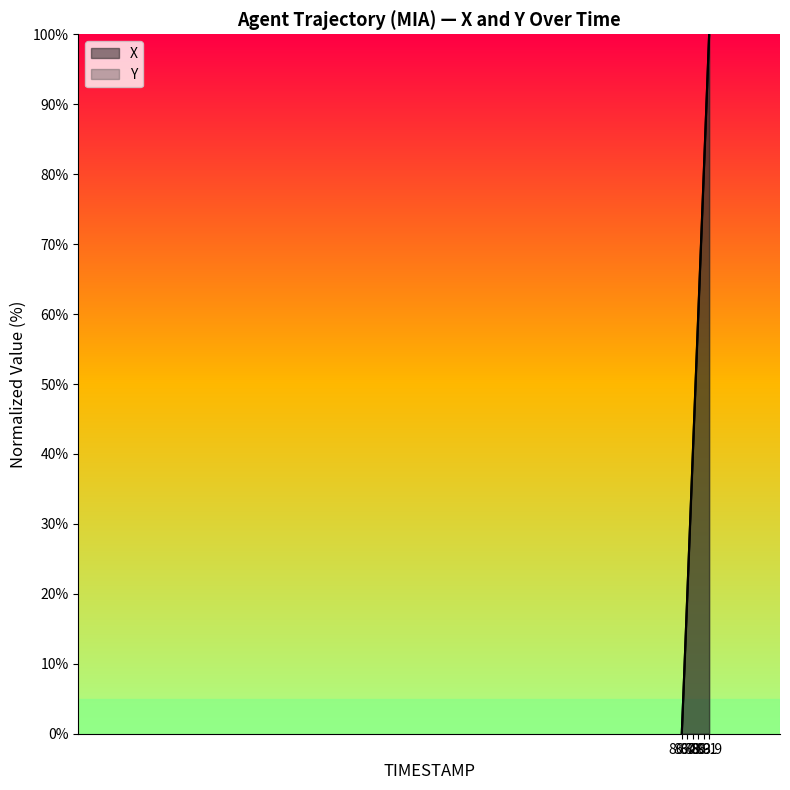

Rank the series by their average value, from highest to lowest.

Y, X